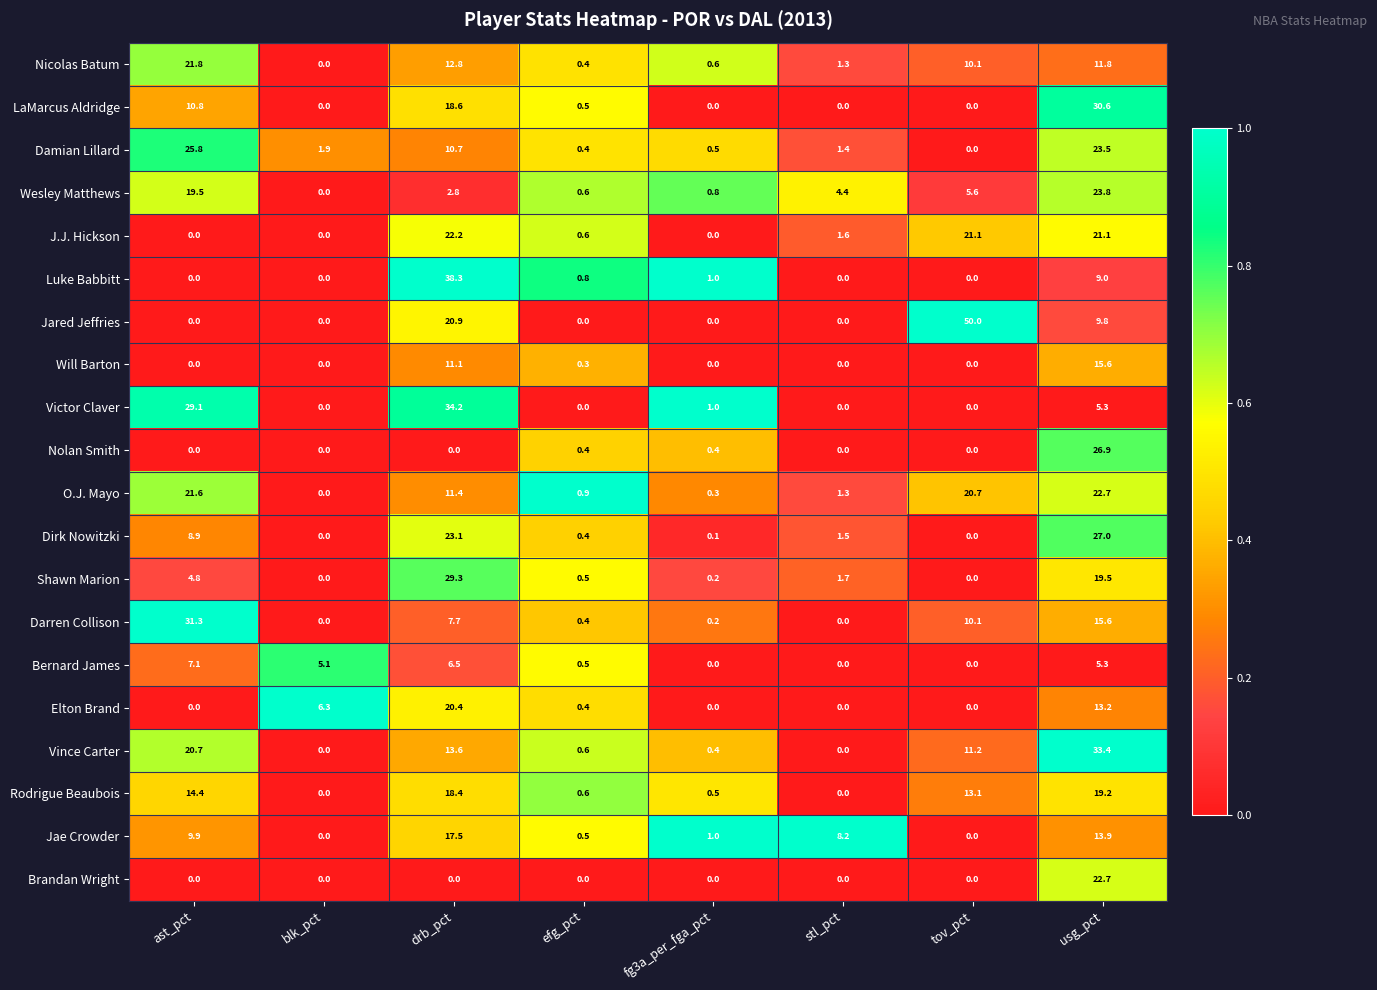

The Victor Claver series shows 34.2 at drb_pct. True or false?

True